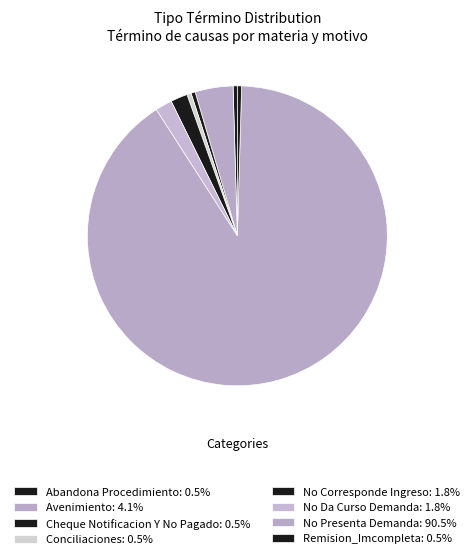

Combined, what portion of the pie is Cheque Notificacion Y No Pagado and No Presenta Demanda?

90.9%